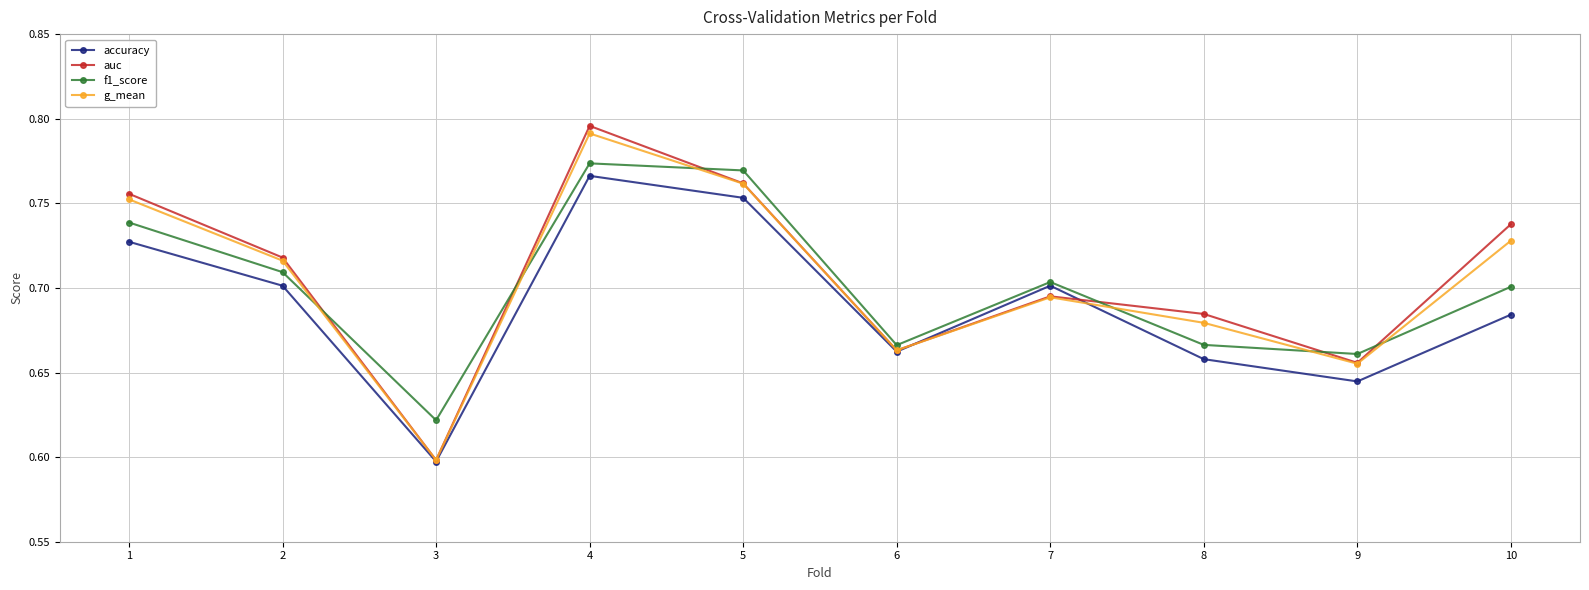

How many interior local peaks does the auc series have?

2